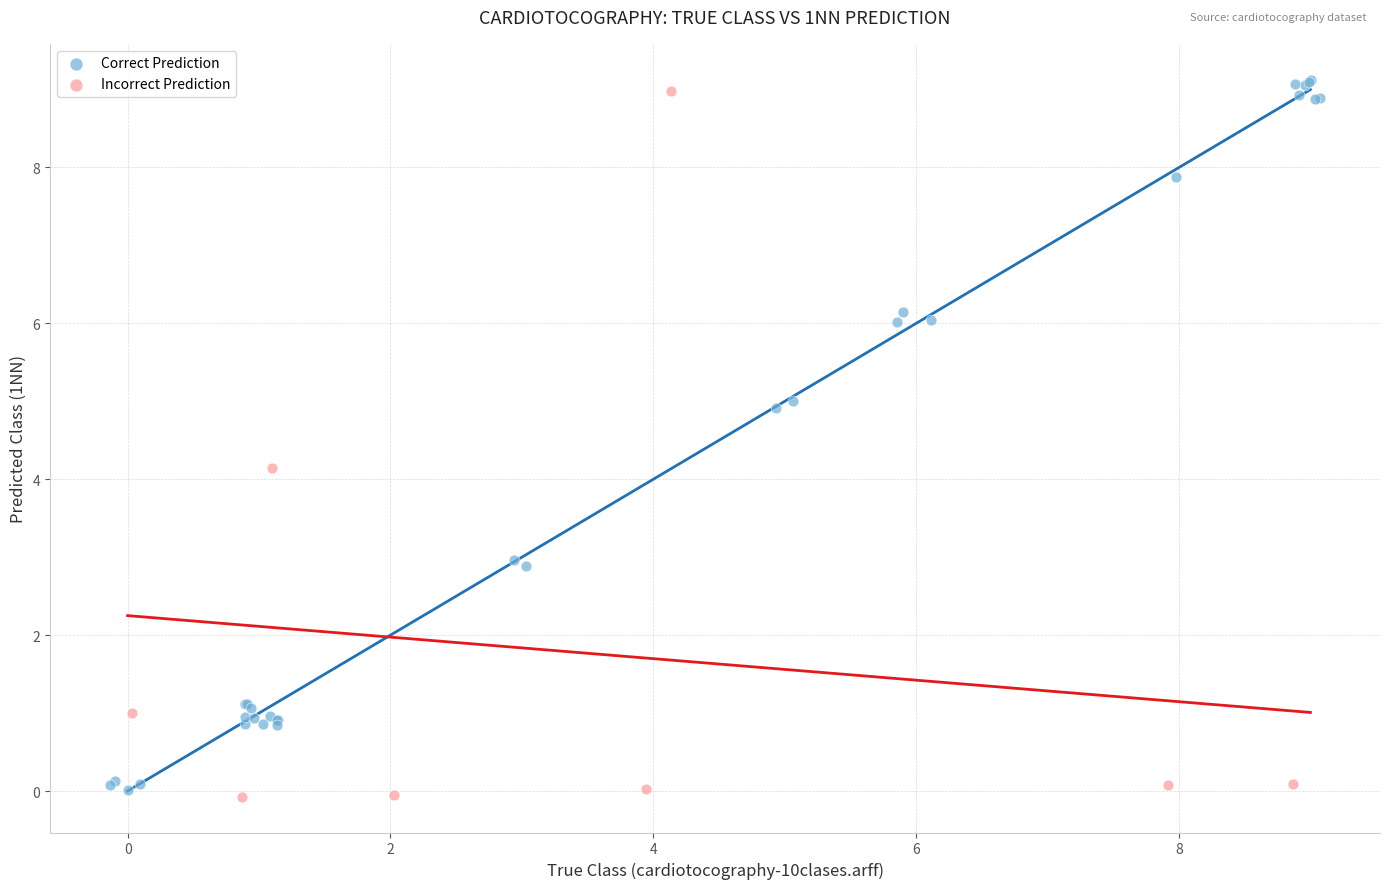

Which series contains the lowest Y value?

Incorrect Prediction